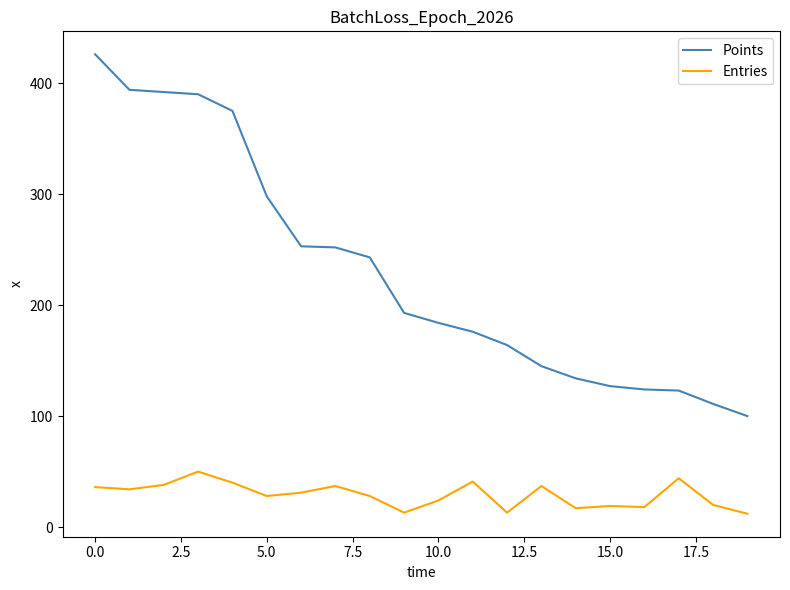

True or false: Entries and Points intersect in this chart.

False